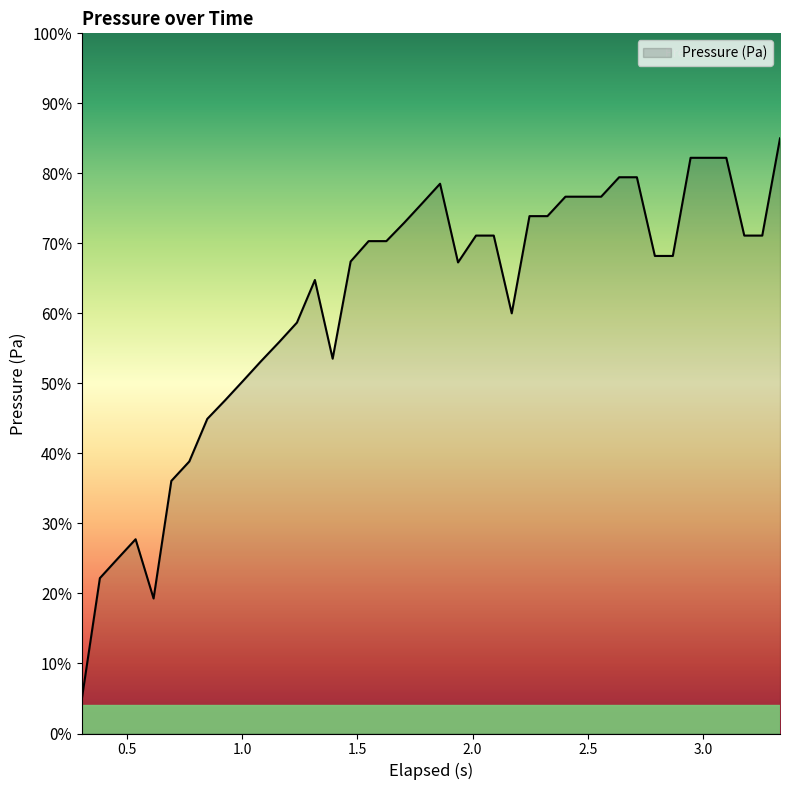

What is the maximum value shown in the chart?

85.0